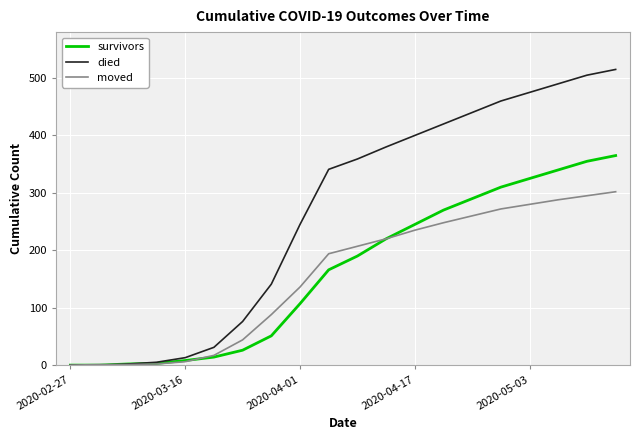

Which series has the largest total across all categories?

died